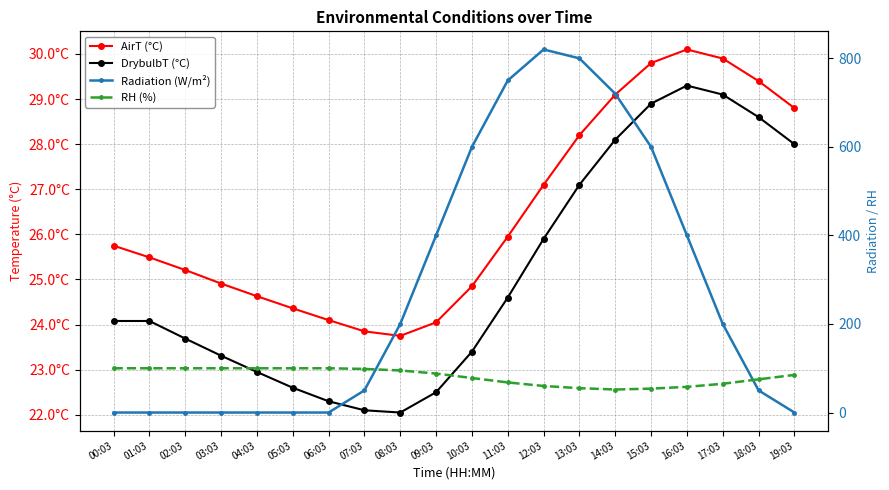

What is the approximate value of Radiation (W/m²) at 11:03?

750.0